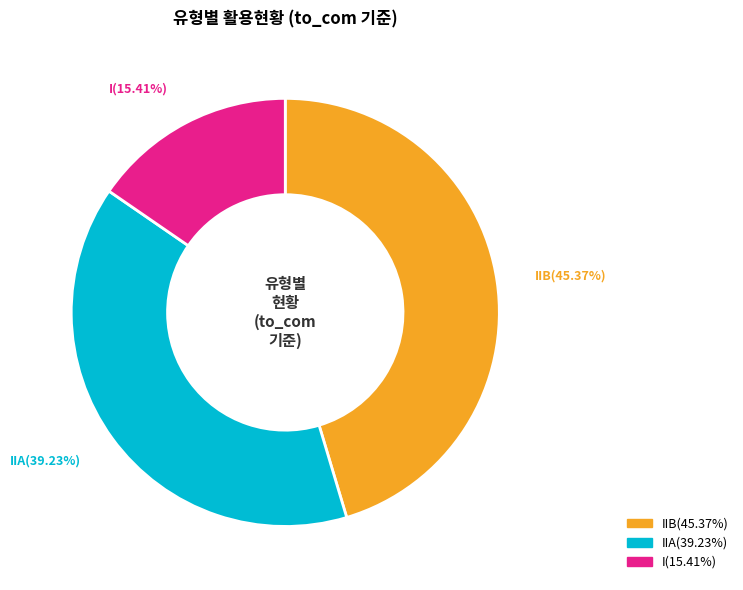

What percentage is the IIA slice, to the nearest percent?

39%